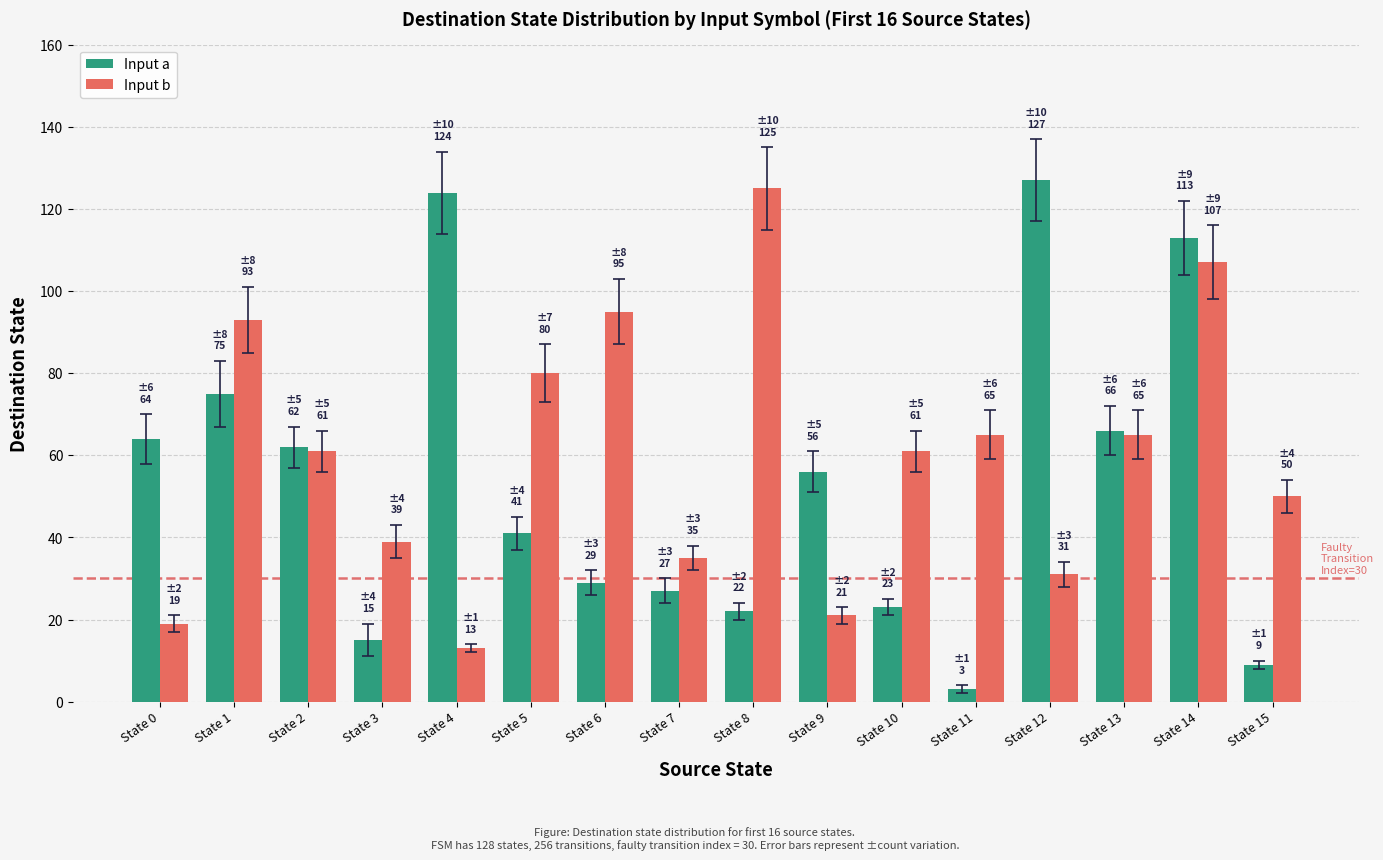

What is the sum of the Input b values at State 13 and State 1?

158